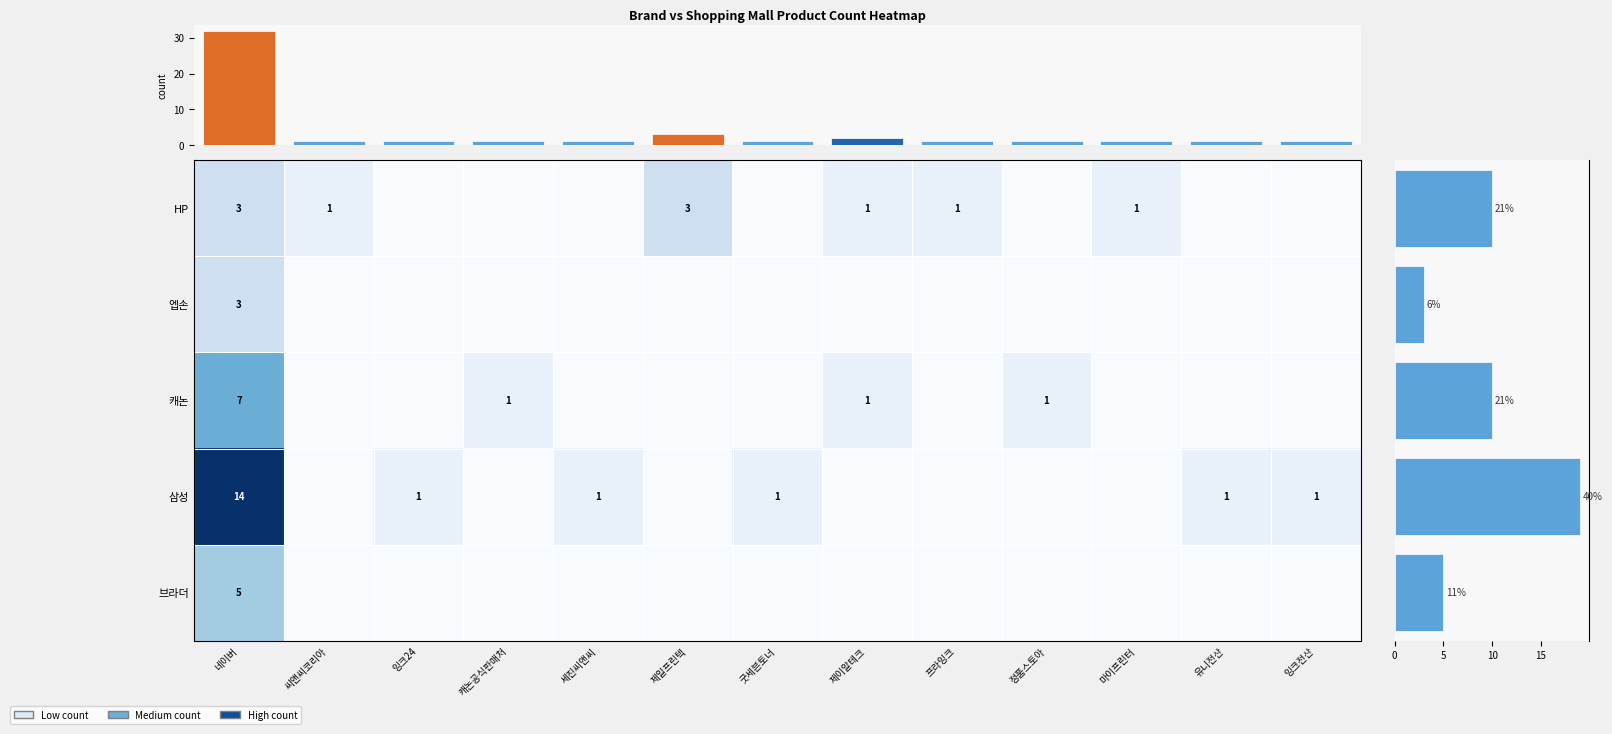

Is the value of 브라더 at 프라잉크 greater than the value of 엡손 at 세진씨앤씨?

No